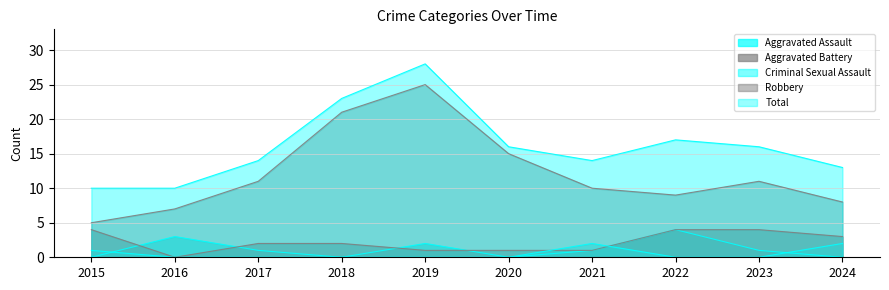

What is the sum of the Aggravated Assault values at 2015 and 2016?

3